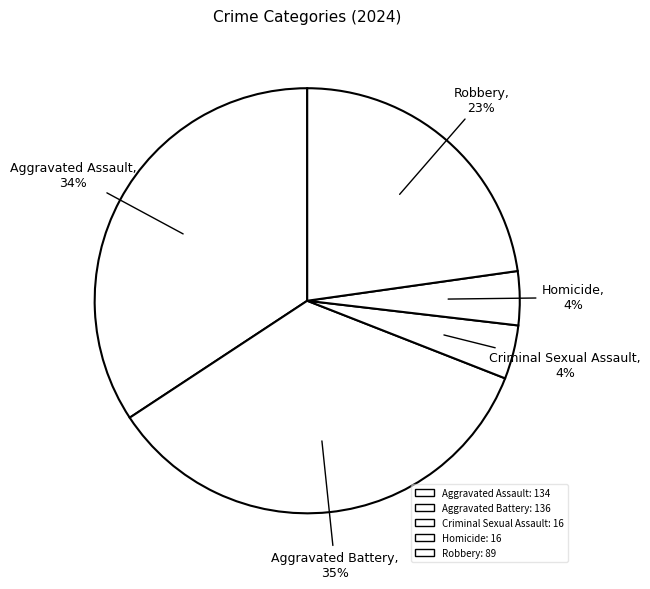

How many segments does this pie chart have?

5